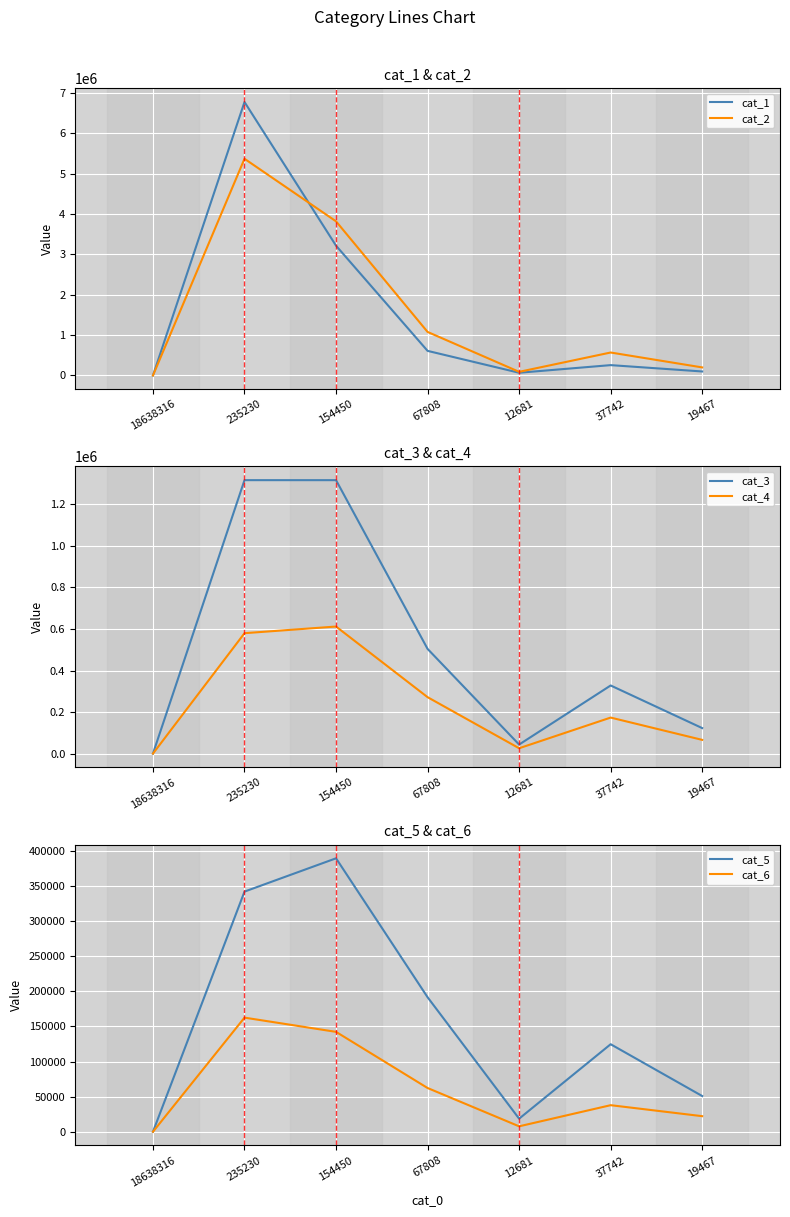

True or false: cat_5 and cat_1 intersect in this chart.

False